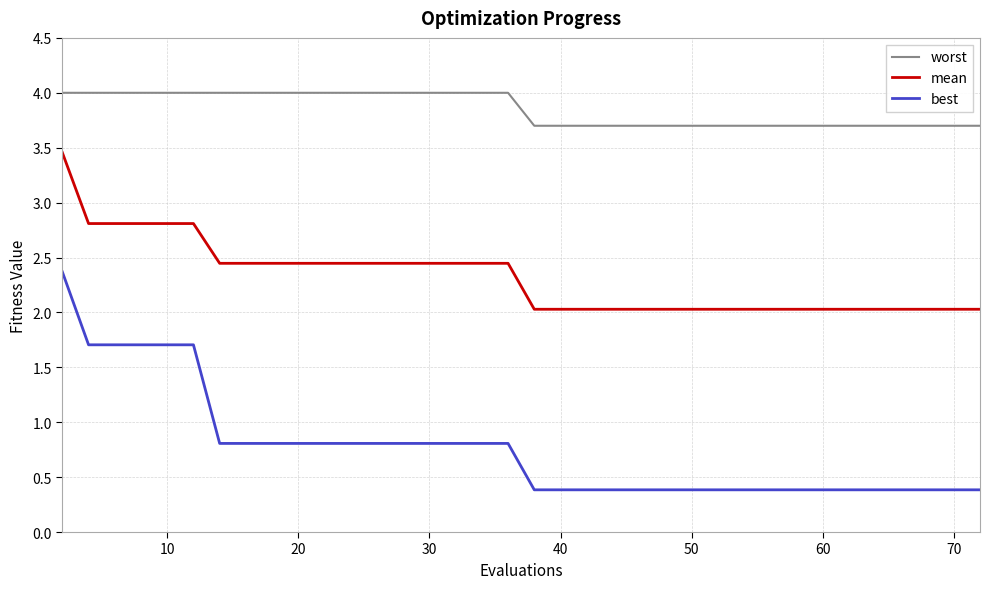

Is this an area chart (filled region under the line)?

No